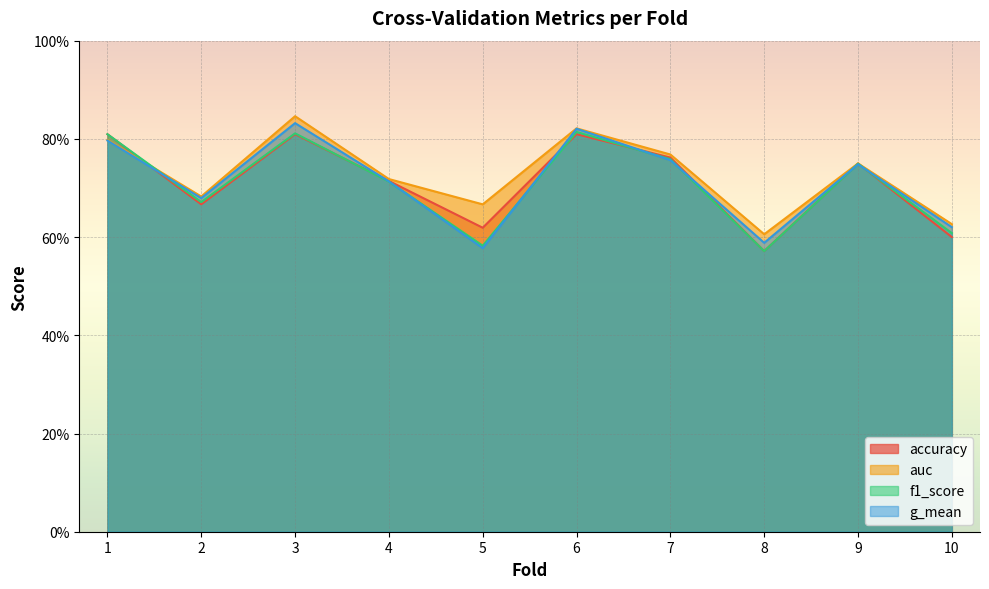

How many interior local peaks does the accuracy series have?

3